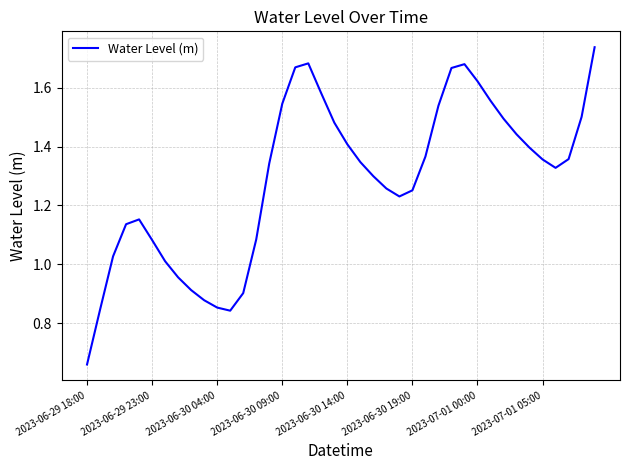

True or false: the data has more than 0 interior local peaks.

True